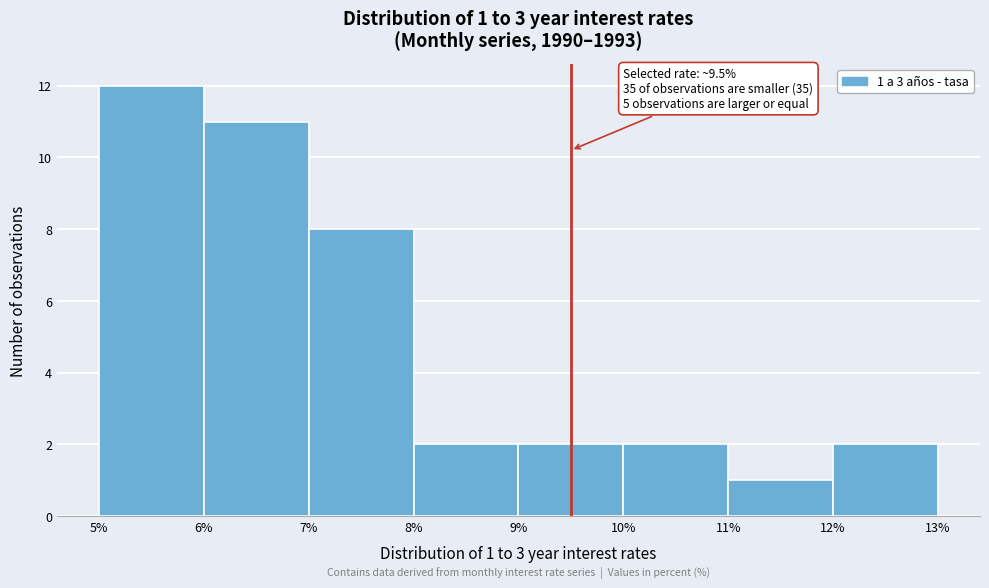

Which range on the x-axis has the tallest bar?

5% to 6%